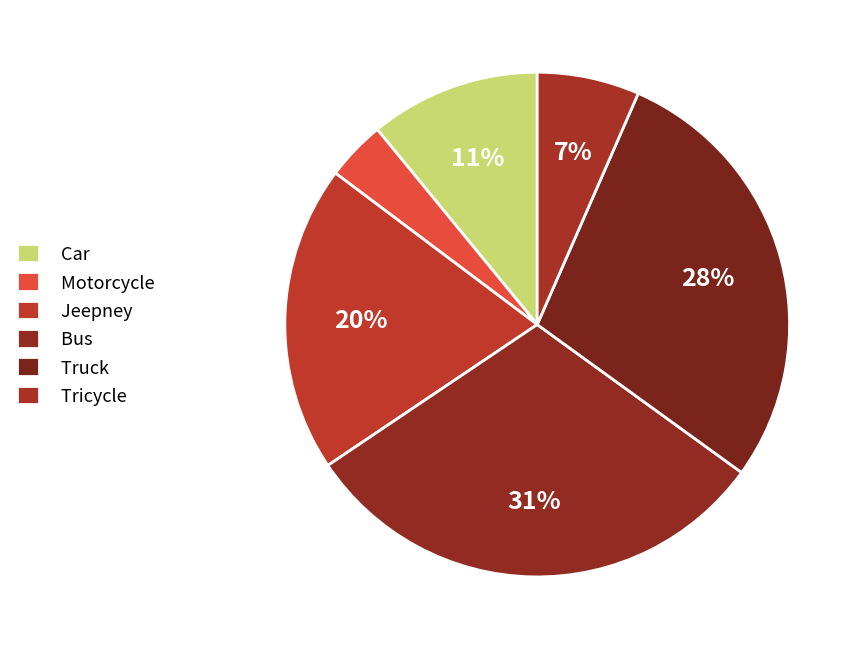

How many slices are in this pie chart?

6